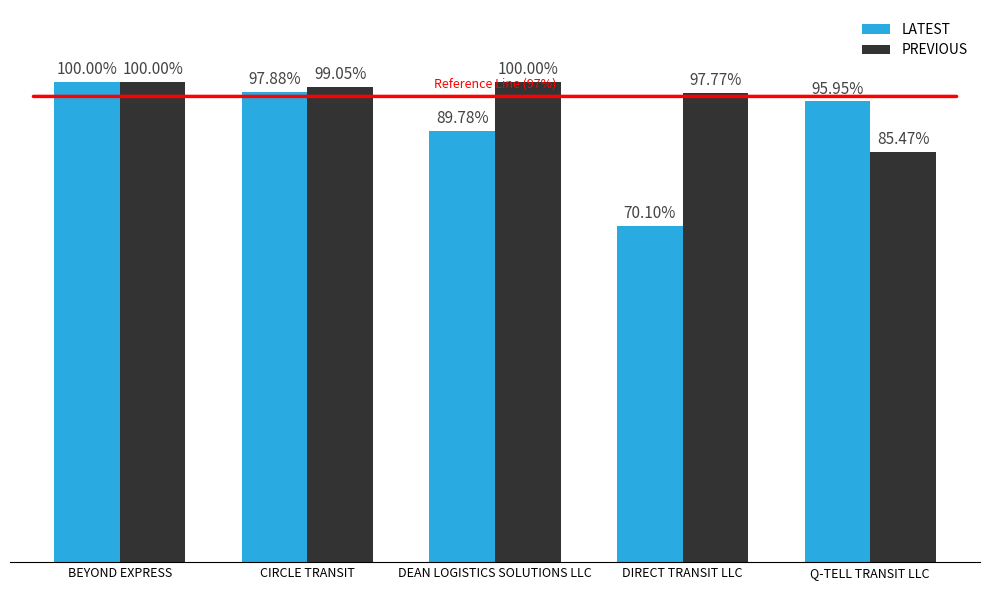

Rank the series by their average value, from lowest to highest.

LATEST, PREVIOUS